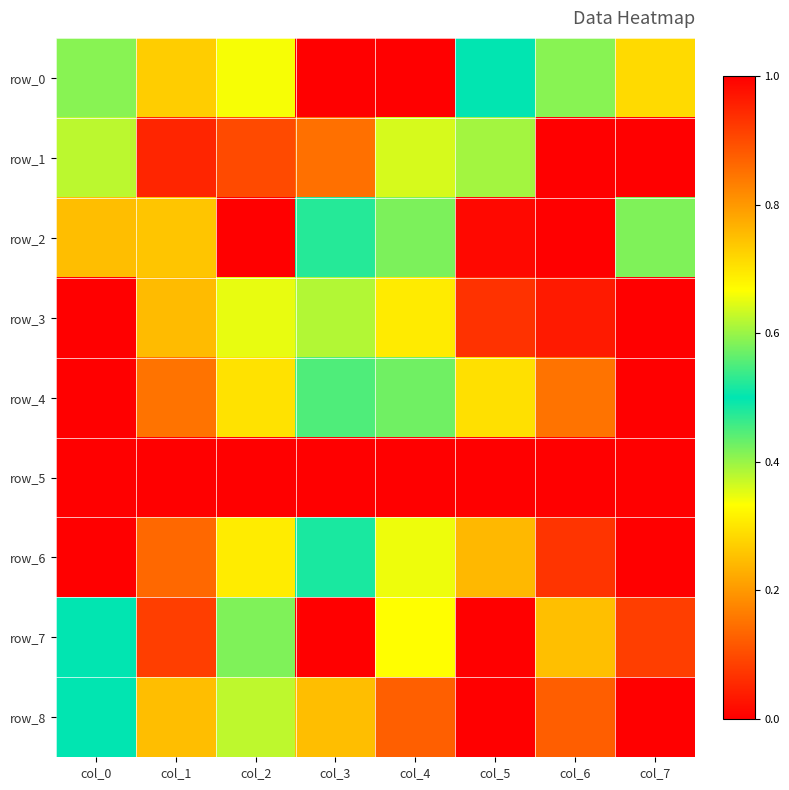

What is the total value across all series at col_3?

4.2